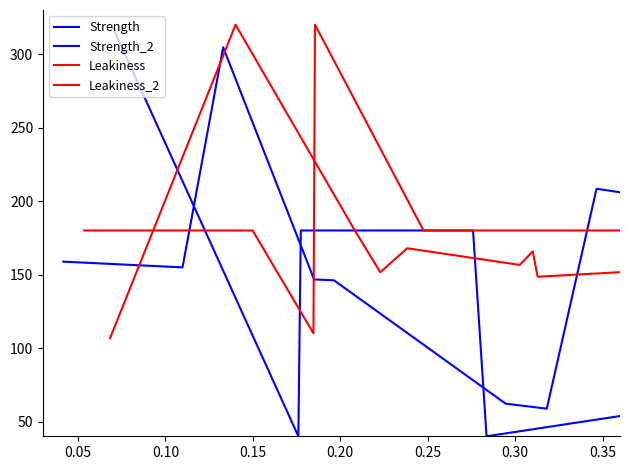

How many data points in Strength_2 are less than 158?

10